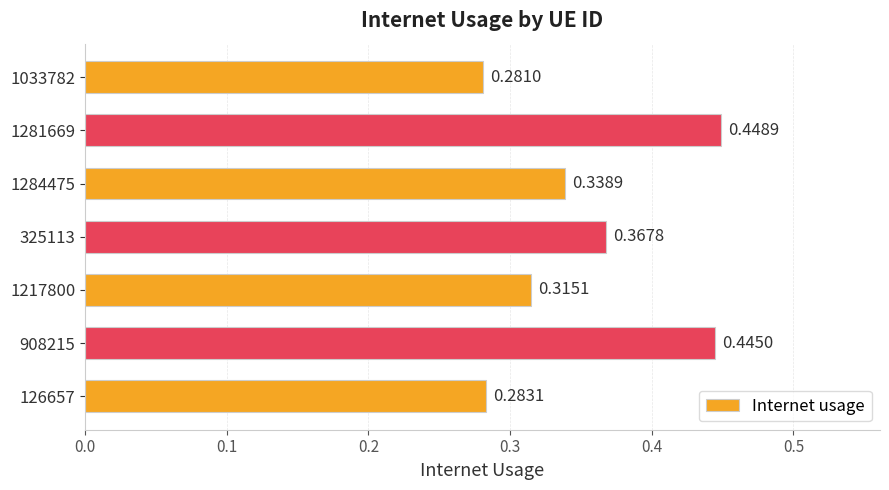

Which has a higher value, 1284475 or 325113?

325113